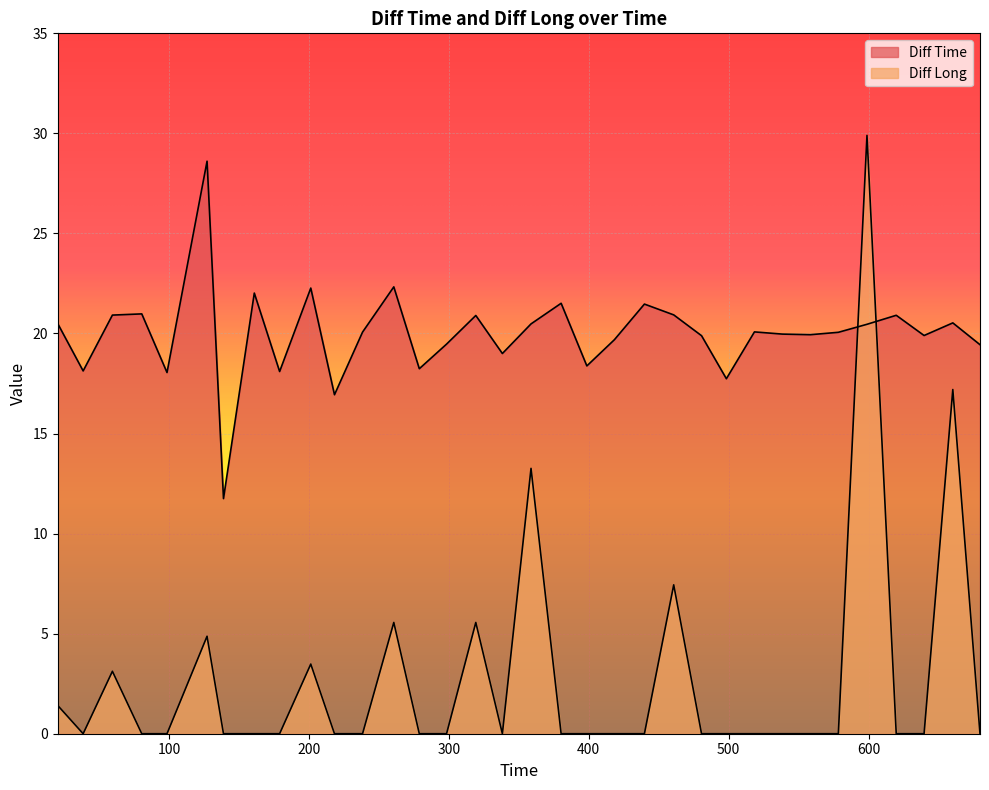

Reading left to right, what are all the values shown in this chart?

Diff Time: 20.49=20.5	38.62=18.1	59.54=20.9	80.52=21.0	98.56=18.1	127.18=28.6	138.93=11.8	160.95=22.0	179.05=18.1	201.32=22.3	218.26=16.9	238.32=20.1	260.66=22.3	278.89=18.2	298.37=19.5	319.27=20.9	338.26=19.0	358.74=20.5	380.26=21.5	398.64=18.4	418.33=19.7	439.79=21.5	460.73=20.9	480.62=19.9	498.36=17.7	518.43=20.1	538.4=20.0	558.34=19.9	578.4=20.1	598.86=20.5	619.77=20.9	639.67=19.9	660.21=20.5	679.64=19.4
Diff Long: 20.49=1.4	38.62=0.0	59.54=3.1	80.52=0.0	98.56=0.0	127.18=4.9	138.93=0.0	160.95=0.0	179.05=0.0	201.32=3.5	218.26=0.0	238.32=0.0	260.66=5.6	278.89=0.0	298.37=0.0	319.27=5.6	338.26=0.0	358.74=13.3	380.26=0.0	398.64=0.0	418.33=0.0	439.79=0.0	460.73=7.4	480.62=0.0	498.36=0.0	518.43=0.0	538.4=0.0	558.34=0.0	578.4=0.0	598.86=29.9	619.77=0.0	639.67=0.0	660.21=17.2	679.64=0.0